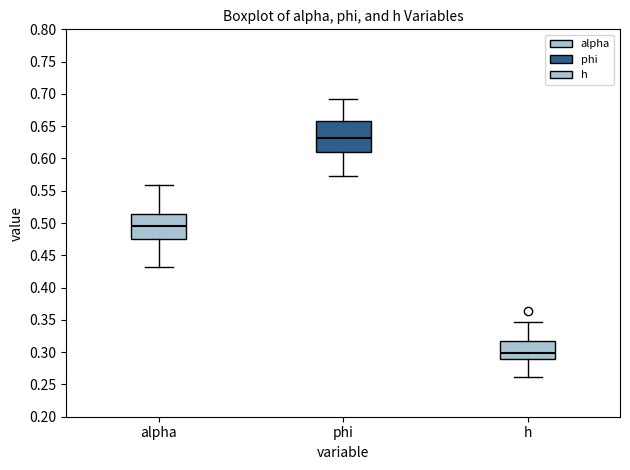

Reading left to right, read every box against the y-axis: the position of its median line, the range the box covers, and the ends of its whiskers. The values are not printed on the chart, so give them approximately, as read against the axis.

alpha: median 0.495, box 0.475 to 0.515, whiskers 0.430 to 0.560
phi: median 0.630, box 0.610 to 0.660, whiskers 0.575 to 0.690
h: median 0.300, box 0.290 to 0.315, whiskers 0.260 to 0.345